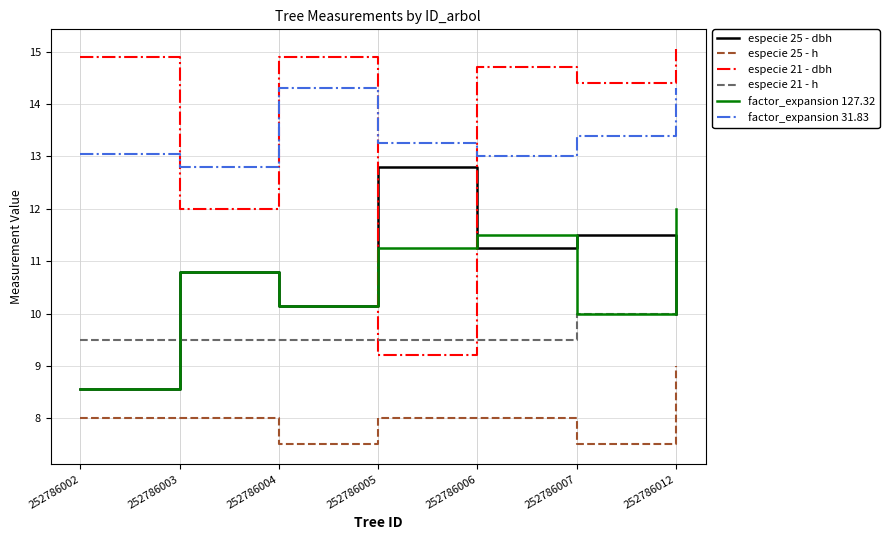

What is the total value across all series at 252786002?

62.6